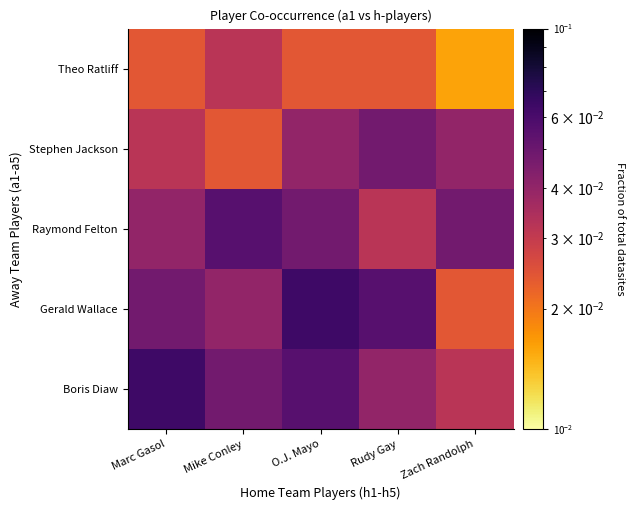

Reading right to left, what are all the values shown in this chart?

Boris Diaw: Zach Randolph=0.0	Rudy Gay=0.0	O.J. Mayo=0.1	Mike Conley=0.0	Marc Gasol=0.1
Gerald Wallace: Zach Randolph=0.0	Rudy Gay=0.1	O.J. Mayo=0.1	Mike Conley=0.0	Marc Gasol=0.0
Raymond Felton: Zach Randolph=0.0	Rudy Gay=0.0	O.J. Mayo=0.0	Mike Conley=0.1	Marc Gasol=0.0
Stephen Jackson: Zach Randolph=0.0	Rudy Gay=0.0	O.J. Mayo=0.0	Mike Conley=0.0	Marc Gasol=0.0
Theo Ratliff: Zach Randolph=0.0	Rudy Gay=0.0	O.J. Mayo=0.0	Mike Conley=0.0	Marc Gasol=0.0